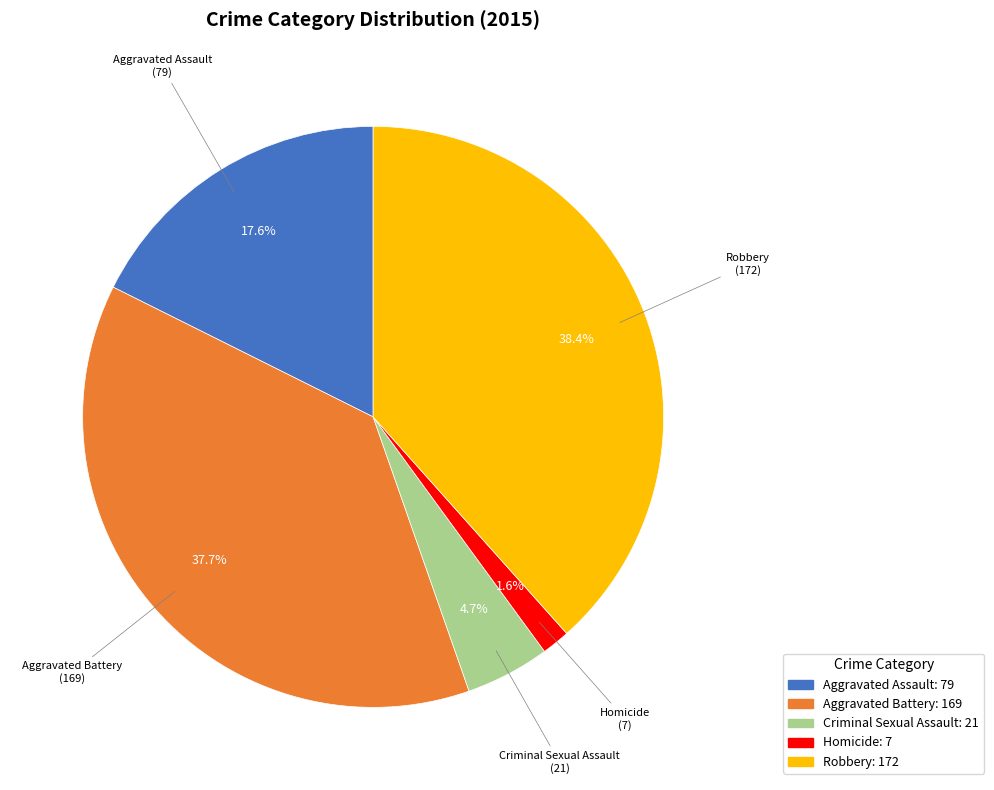

The Aggravated Battery slice represents 38% of the pie. True or false?

True